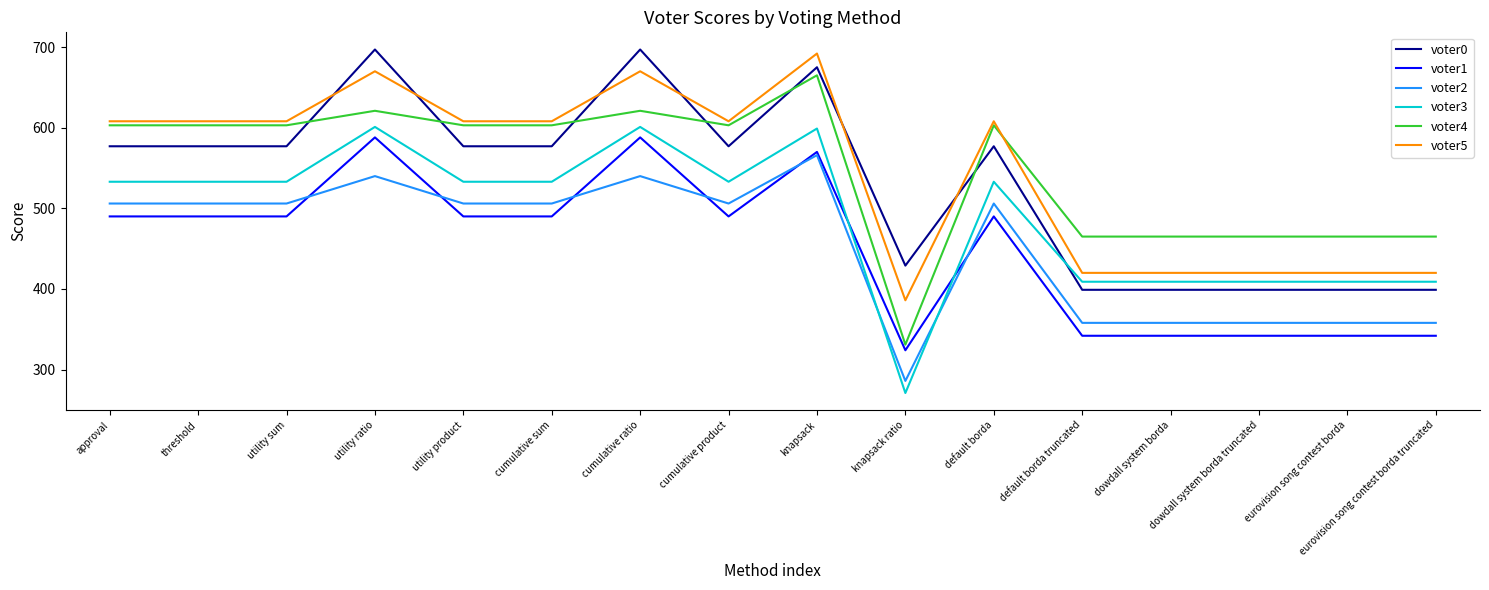

The value of voter0 at knapsack is 675. True or false?

True